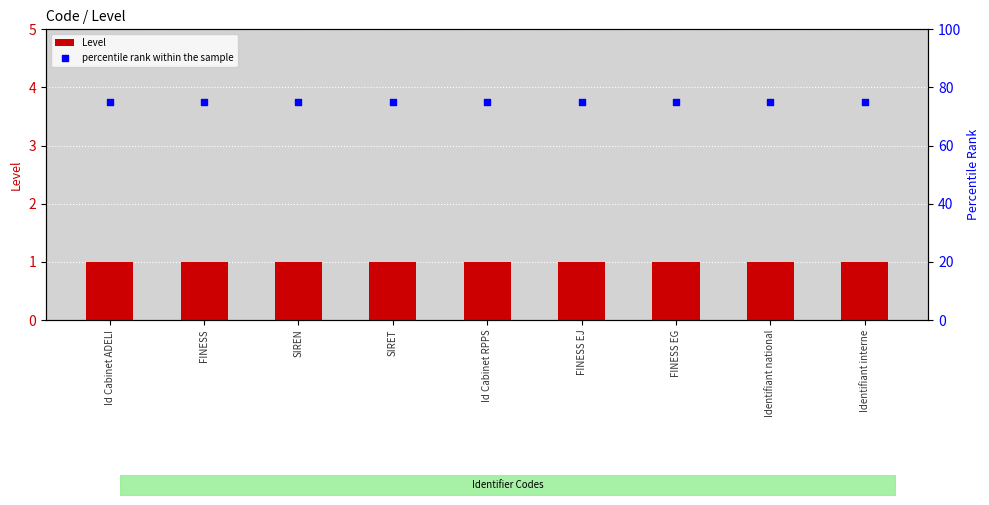

At which category is the sum across all series the highest?

Id Cabinet ADELI